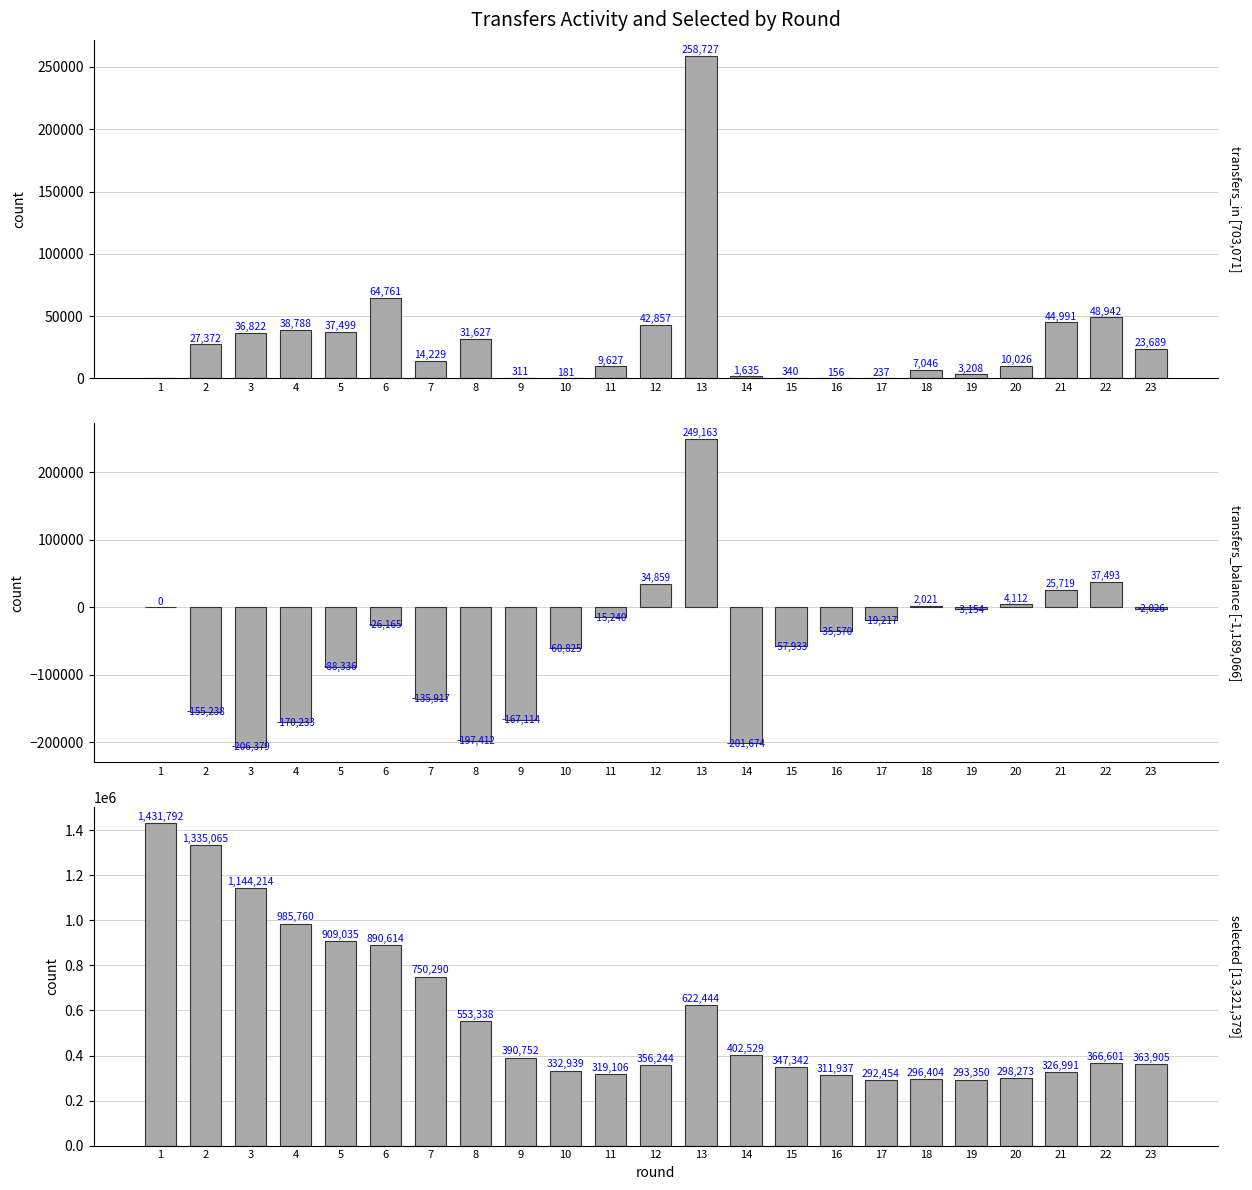

Which series has the largest total across all categories?

selected